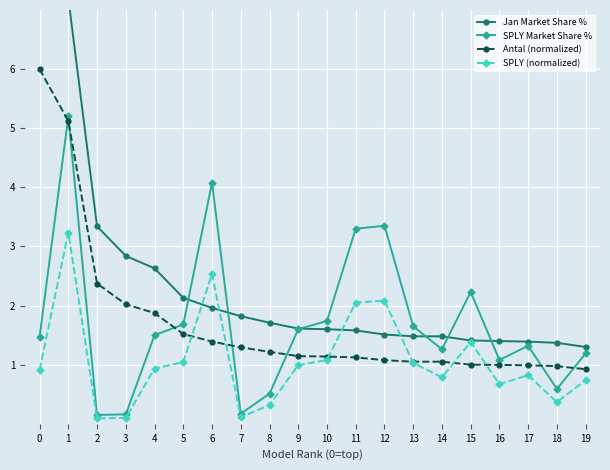

After their last crossing, which series has the higher values: Jan Market Share % or SPLY Market Share %?

Jan Market Share %